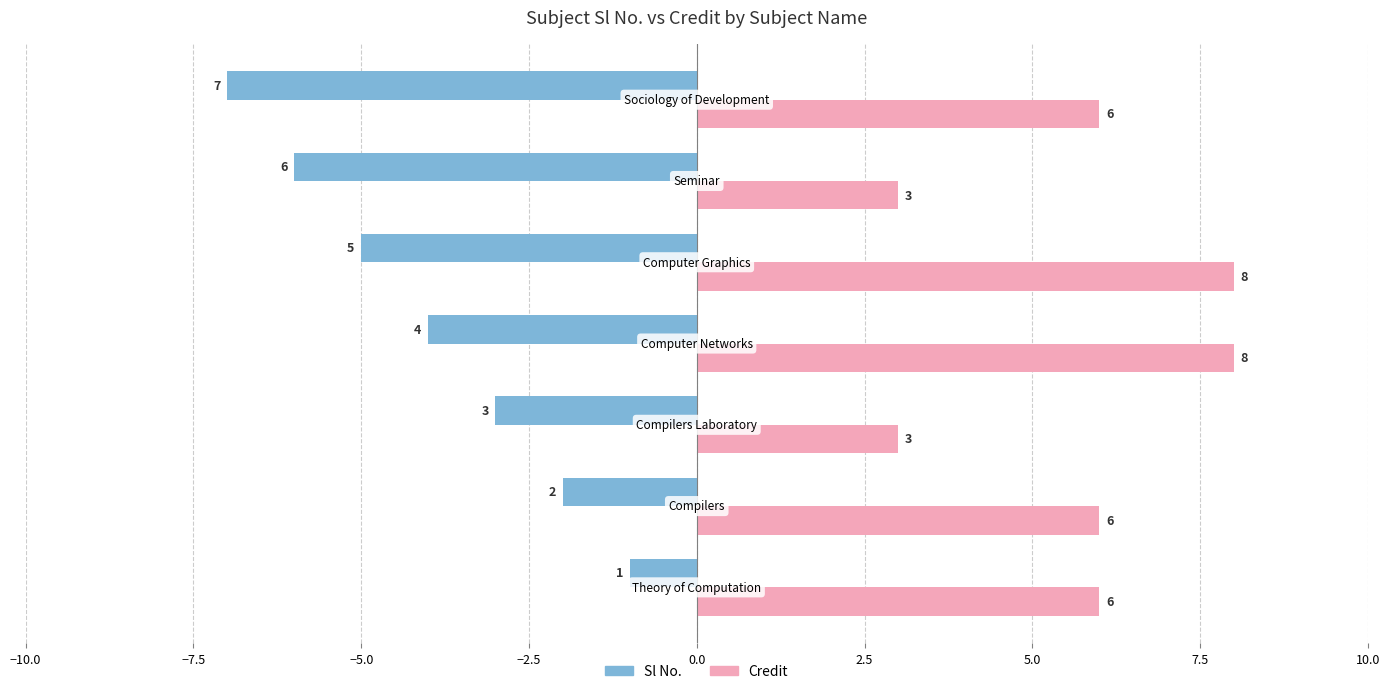

At how many categories does at least one series exceed 2?

7